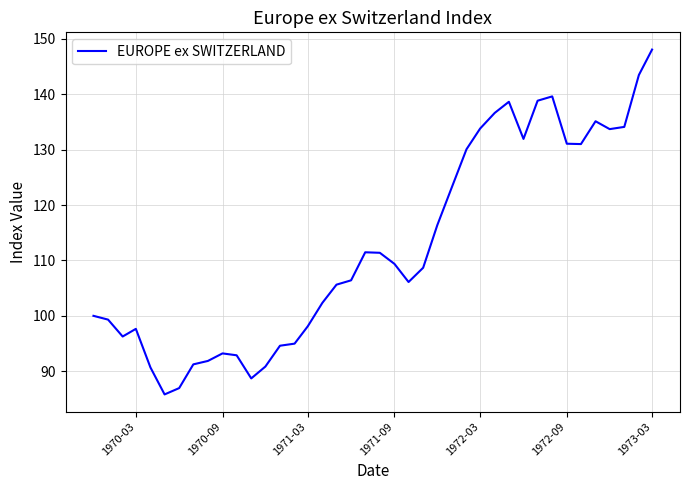

What is the difference between the maximum and minimum values?

62.2